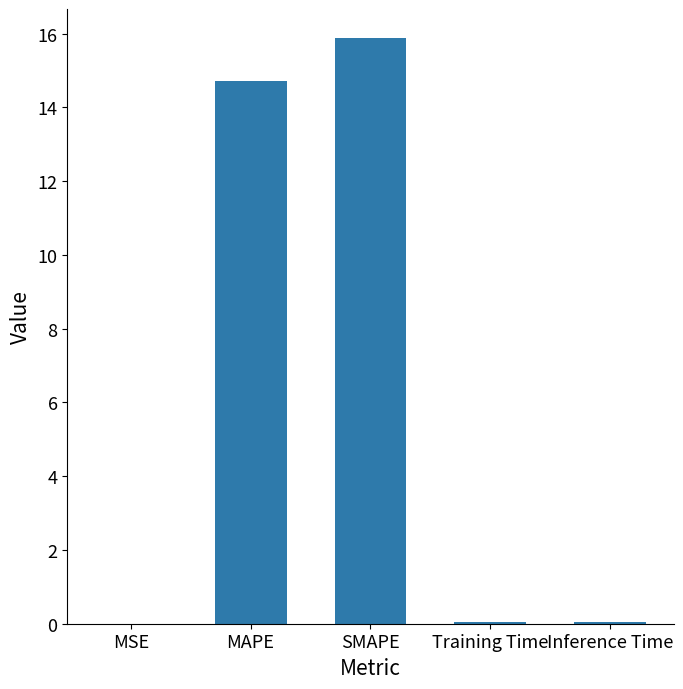

What is the difference between the values at Inference Time and SMAPE?

15.8